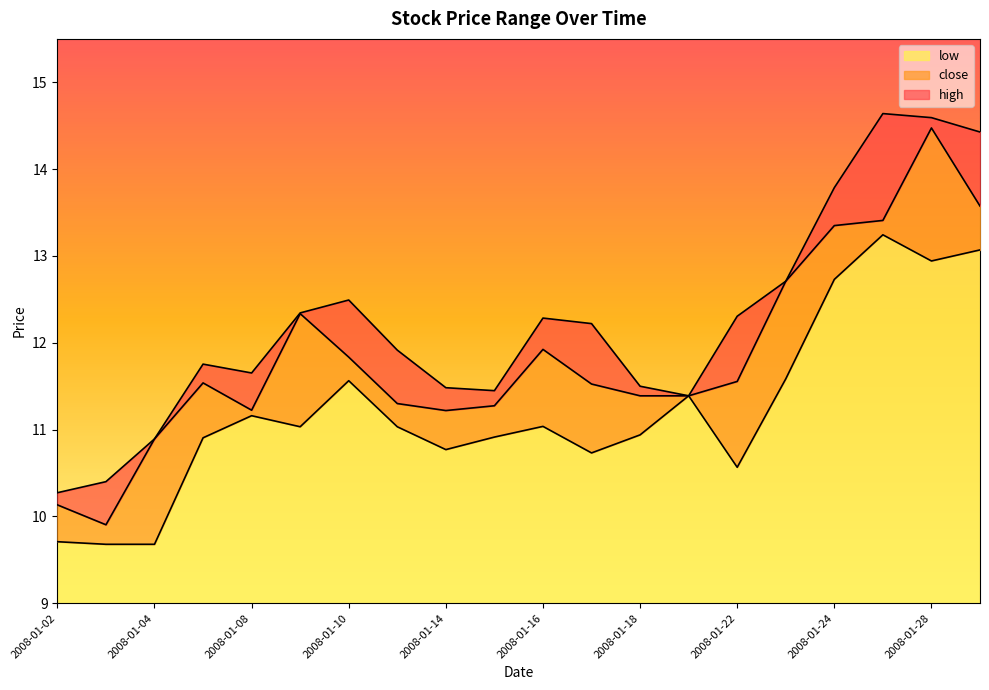

What is the value of the high point at the 14th from the left?

11.4